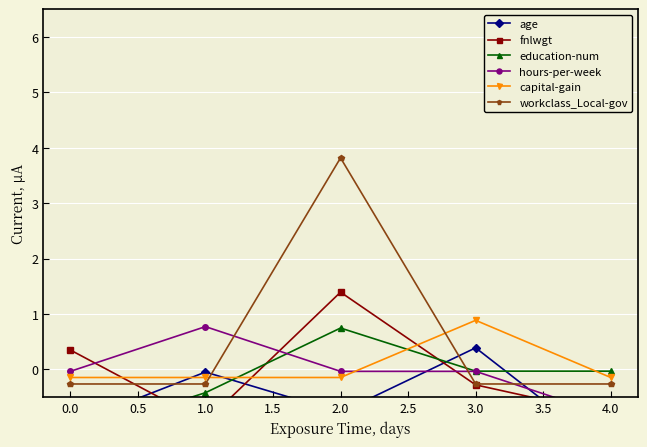

True or false: capital-gain has more than 2 points higher than both neighbors.

False